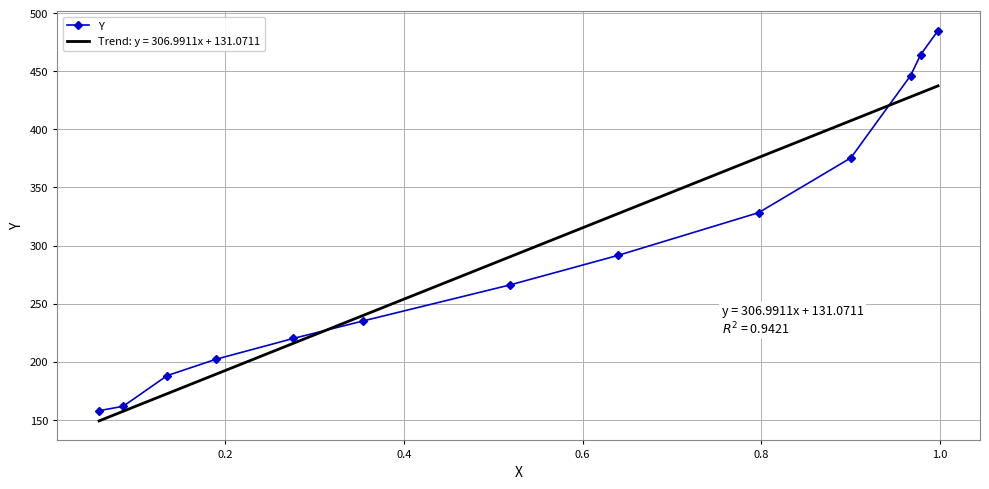

Which series has the largest range (max minus min)?

Y